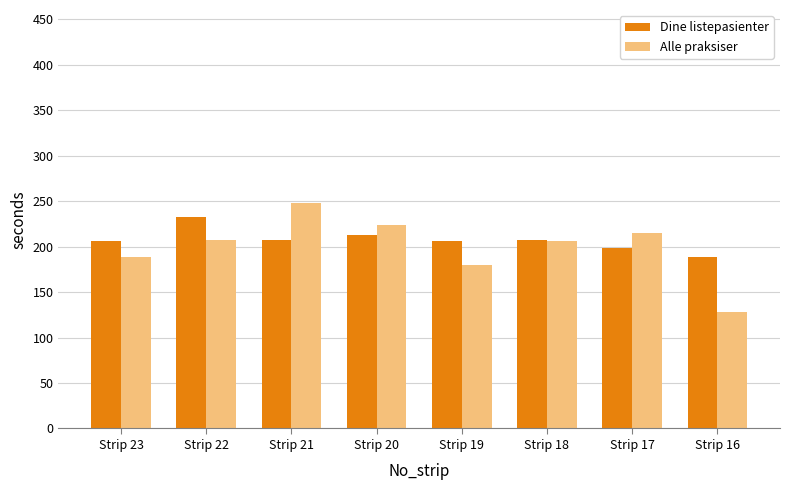

Rank the series at Strip 19 from highest to lowest value.

Dine listepasienter, Alle praksiser